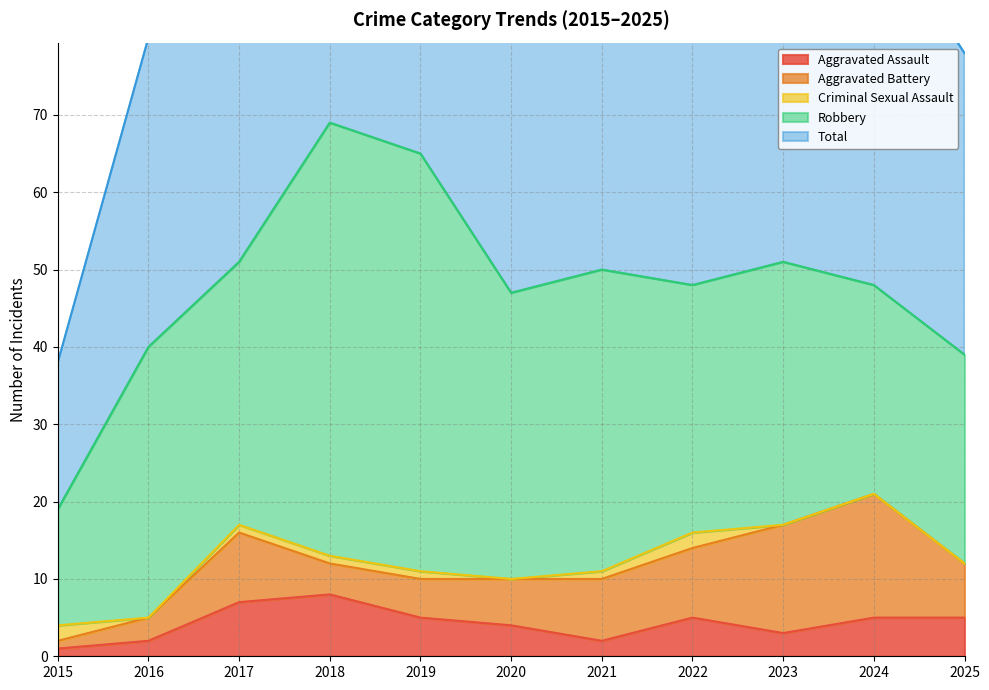

Is it true that Aggravated Assault equals 8 at 2019?

False